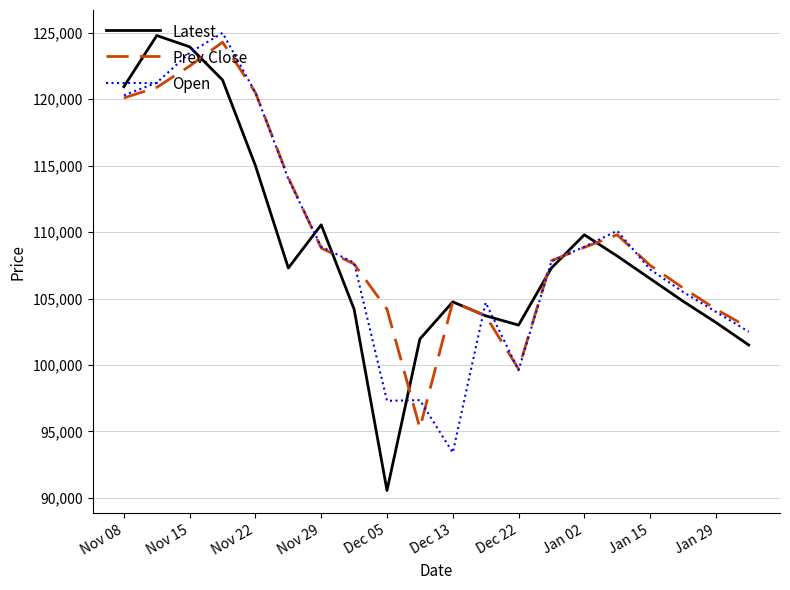

What is the minimum value shown in the chart?

90550